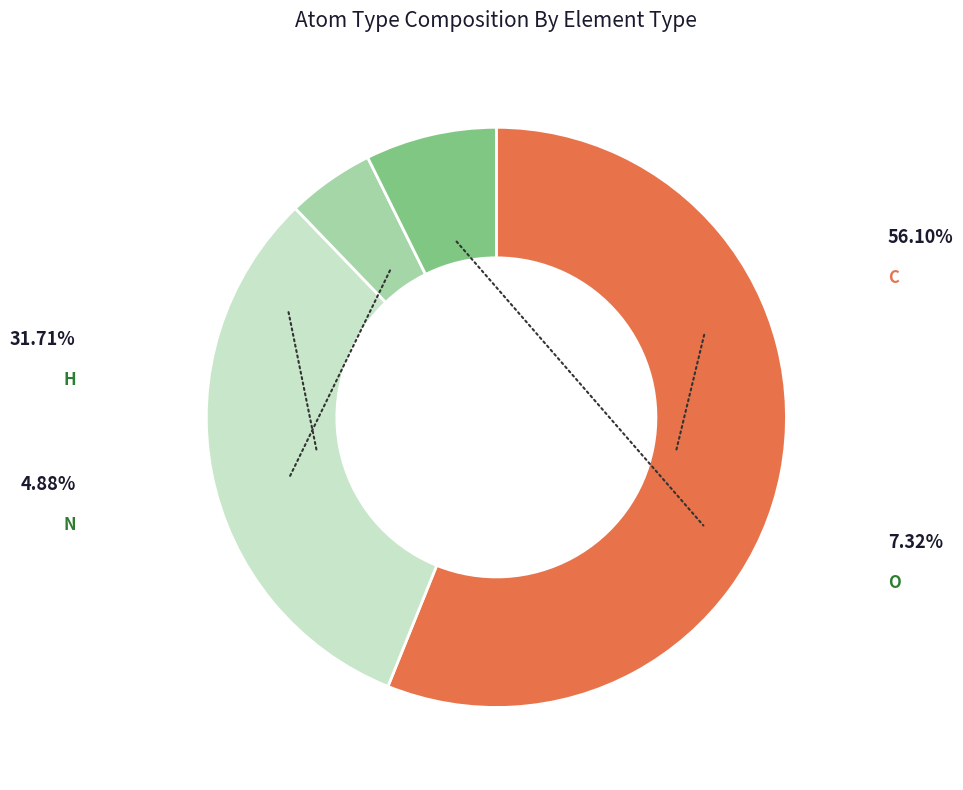

Which slice is the largest?

C